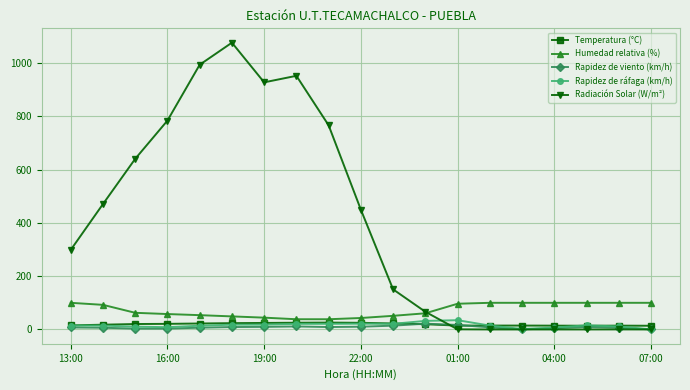

How many lines are shown in the chart?

5